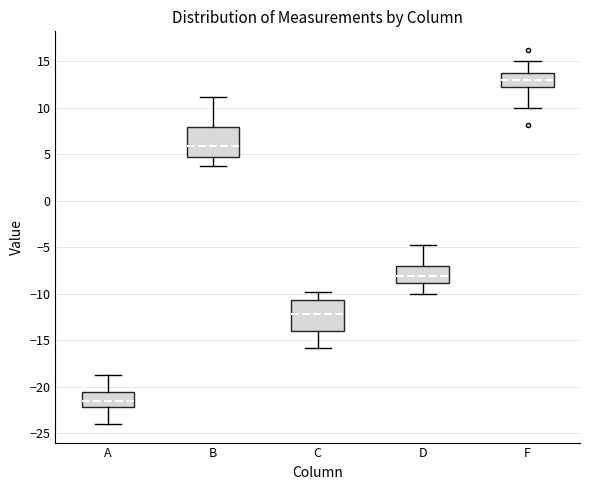

Reading left to right, read every box against the y-axis: the position of its median line, the range the box covers, and the ends of its whiskers. The values are not printed on the chart, so give them approximately, as read against the axis.

A: median -21.5, box -22.0 to -20.5, whiskers -24.0 to -19.0
B: median 6.0, box 4.5 to 8.0, whiskers 4.0 to 11.0
C: median -12.0, box -14.0 to -10.5, whiskers -16.0 to -10.0
D: median -8.0, box -9.0 to -7.0, whiskers -10.0 to -5.0
F: median 13.0, box 12.5 to 14.0, whiskers 10.0 to 15.0